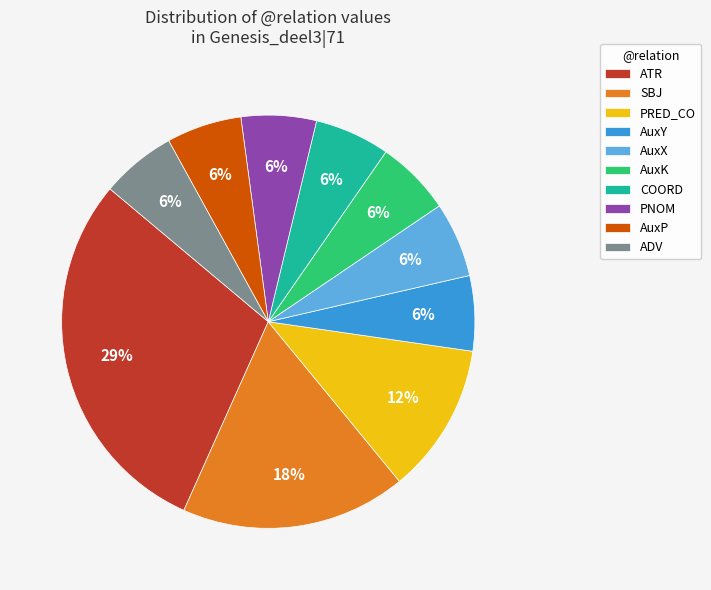

What is the ratio of the value at AuxY to the value at PNOM?

1.0